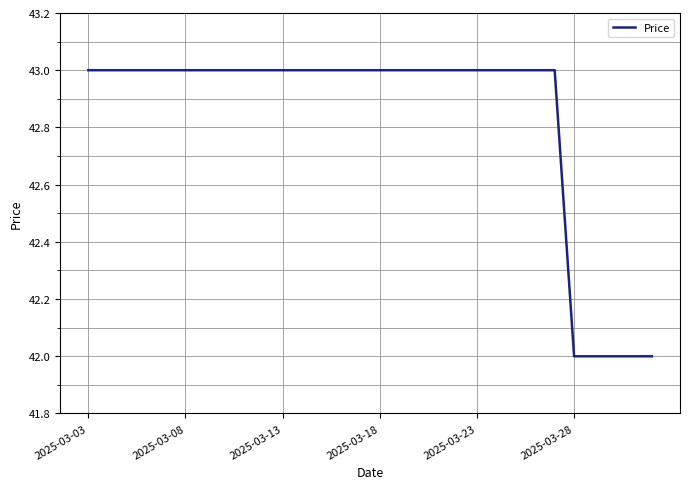

What is the minimum value shown in the chart?

42